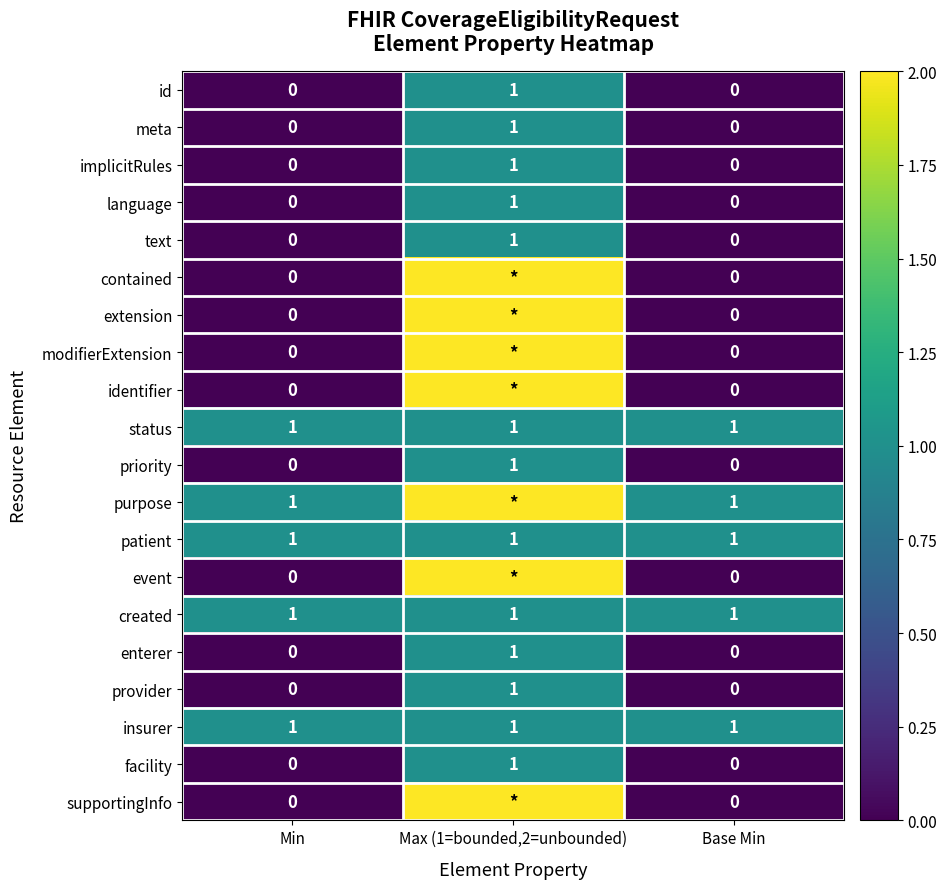

Is the value of provider at Min greater than the value of insurer at Max (1=bounded,2=unbounded)?

No